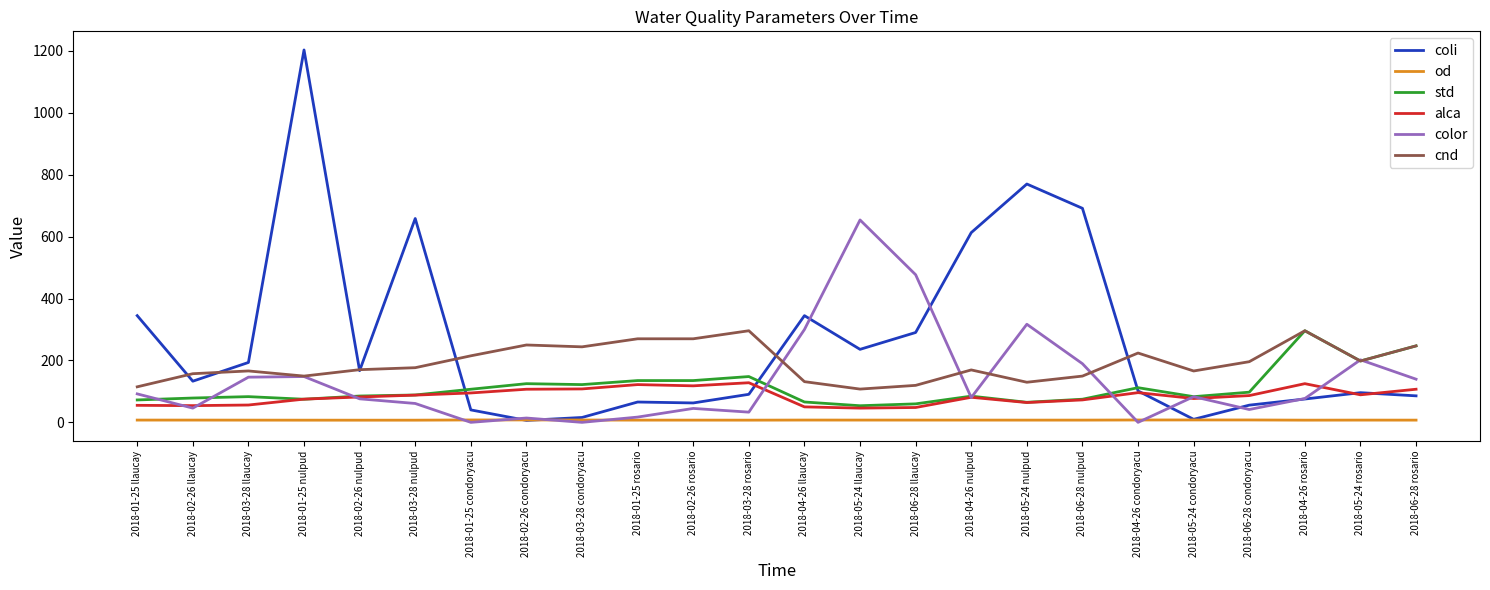

Is the value of alca at 2018-01-25 llaucay greater than the value of color at 2018-05-24 rosario?

No